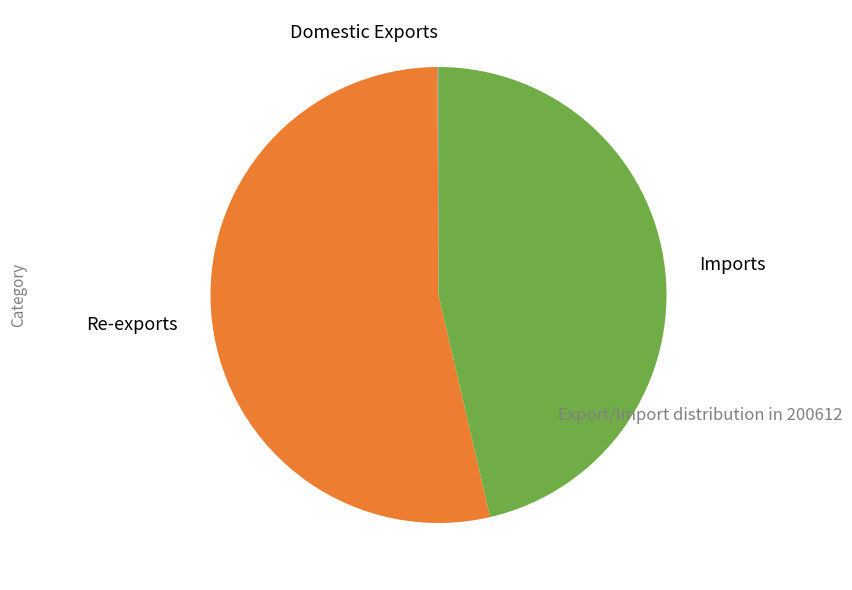

Is it true that Re-exports is 44% of the pie?

False